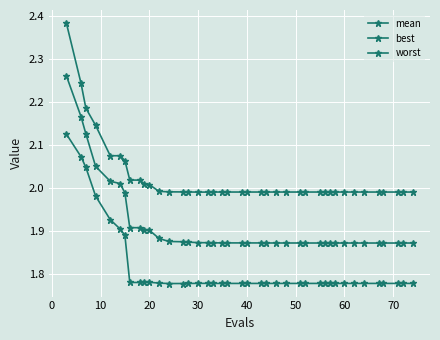

True or false: worst has more than 2 points higher than both neighbors.

True